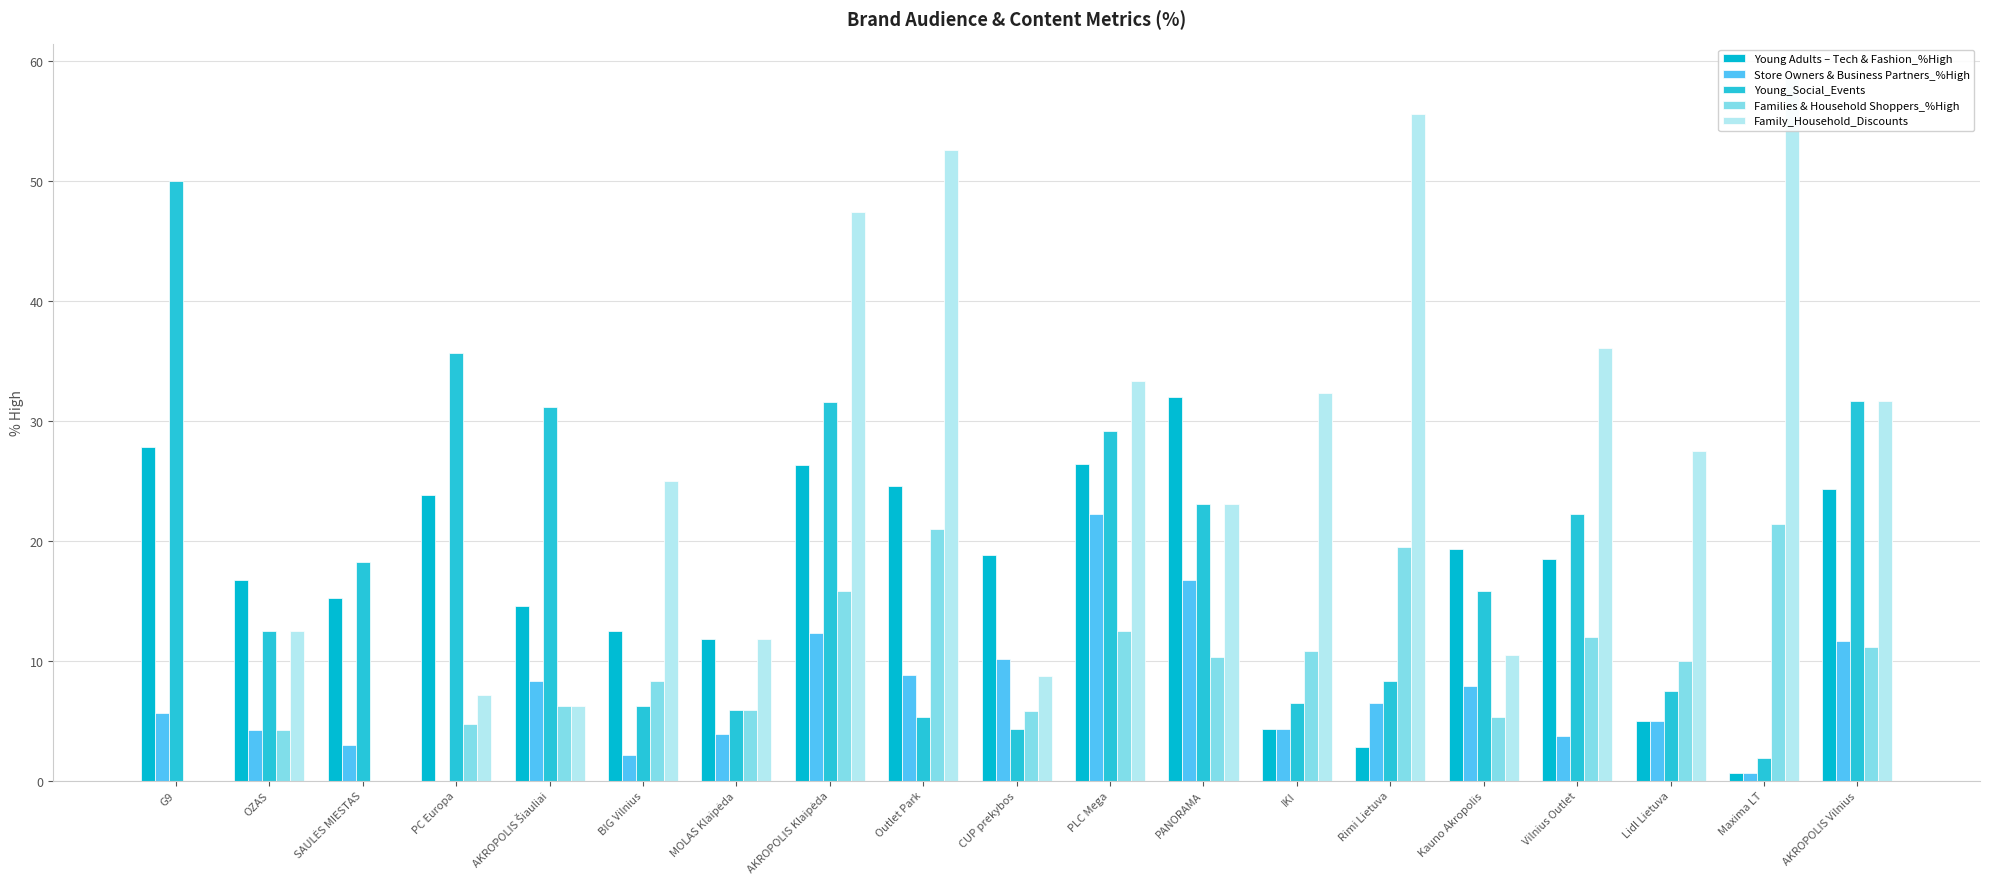

Is the value of Store Owners & Business Partners_%High at PLC Mega greater than the value of Families & Household Shoppers_%High at Outlet Park?

Yes